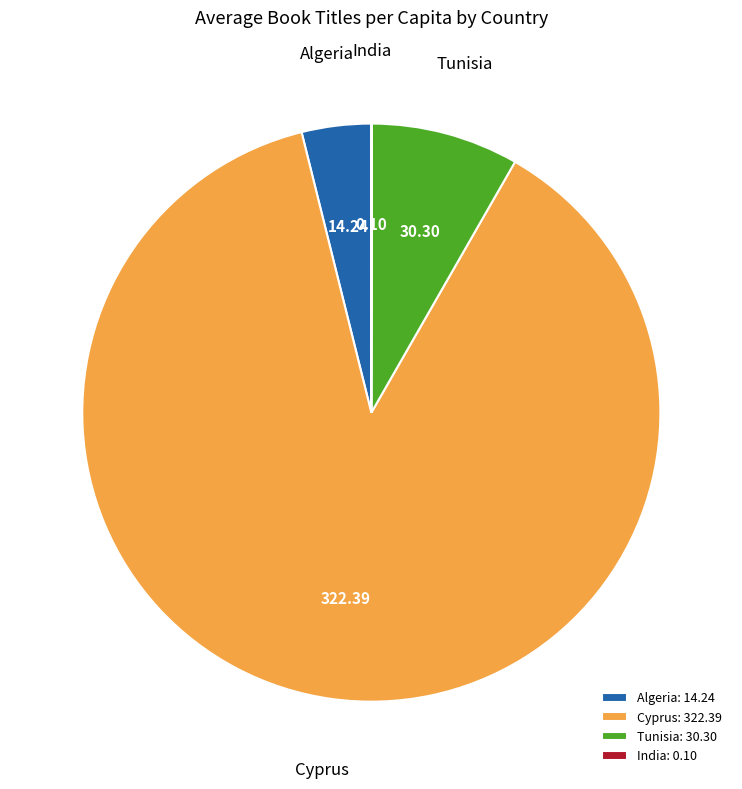

Which has a higher value, Algeria or Tunisia?

Tunisia